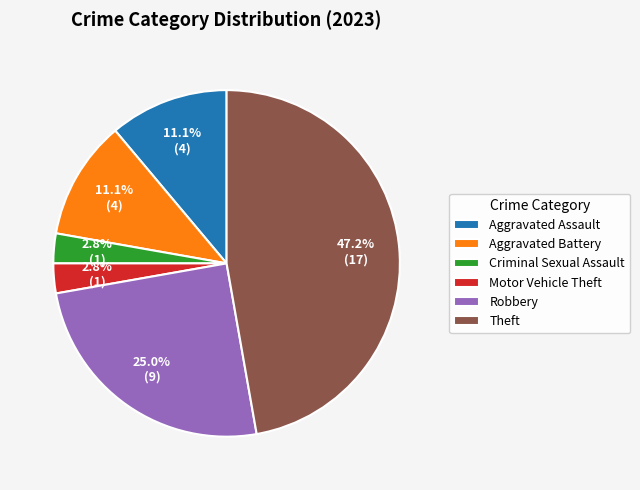

What portion of the pie excludes Aggravated Assault?

88.9%